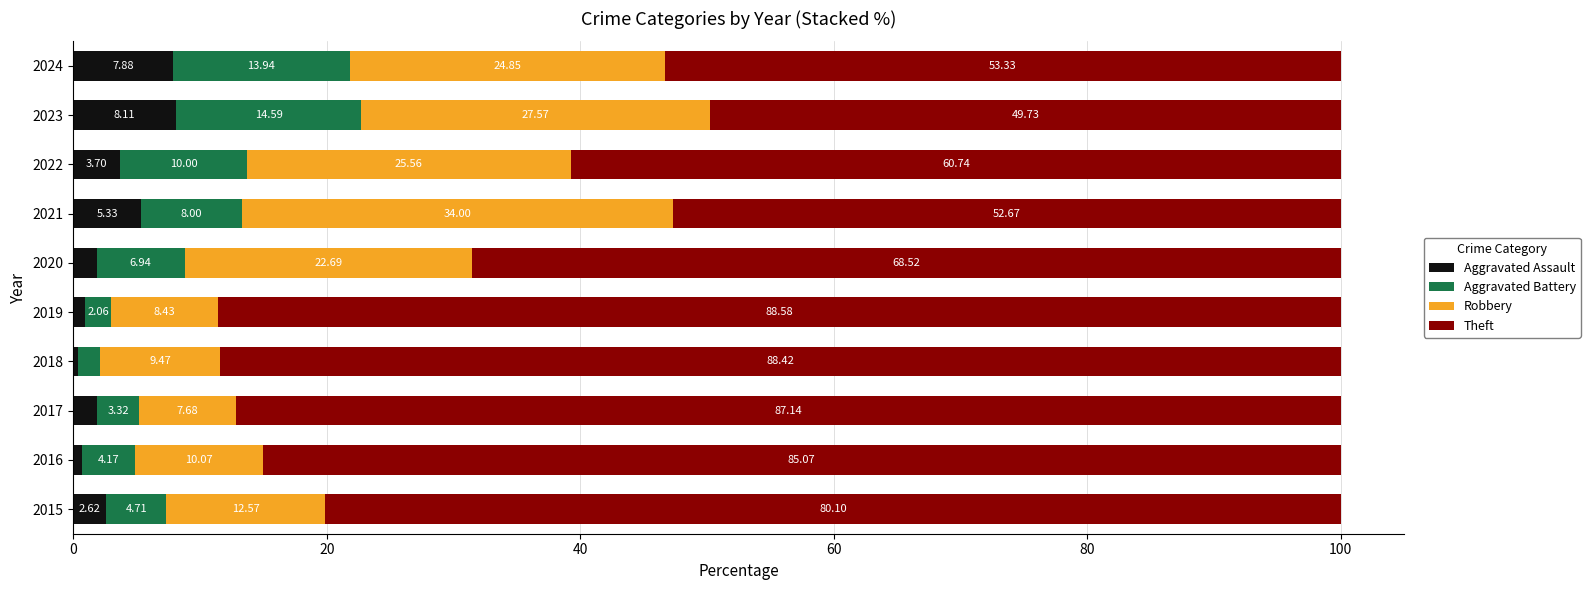

Count the number of categories in the chart.

10